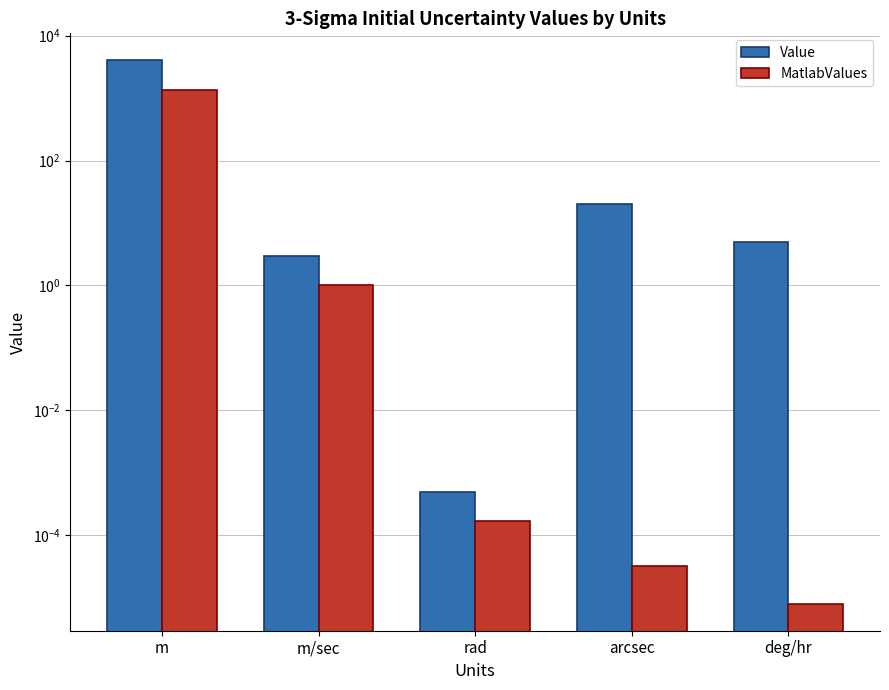

The MatlabValues series shows 0.0 at rad. True or false?

False